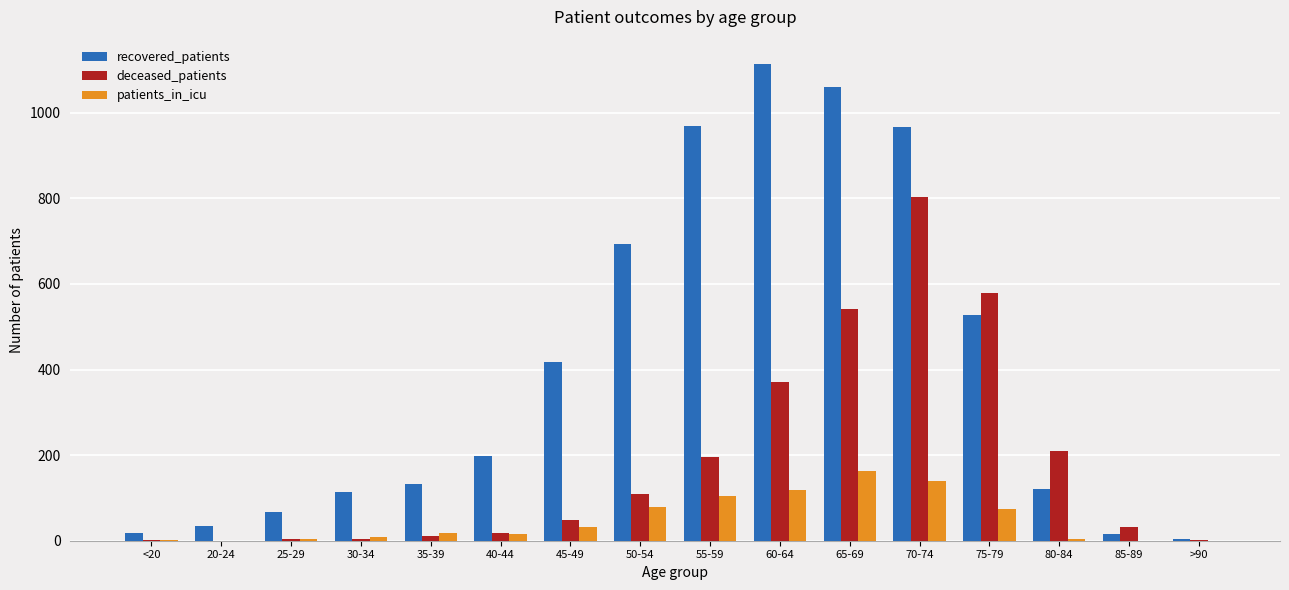

The patients_in_icu series shows 70 at 70-74. True or false?

False